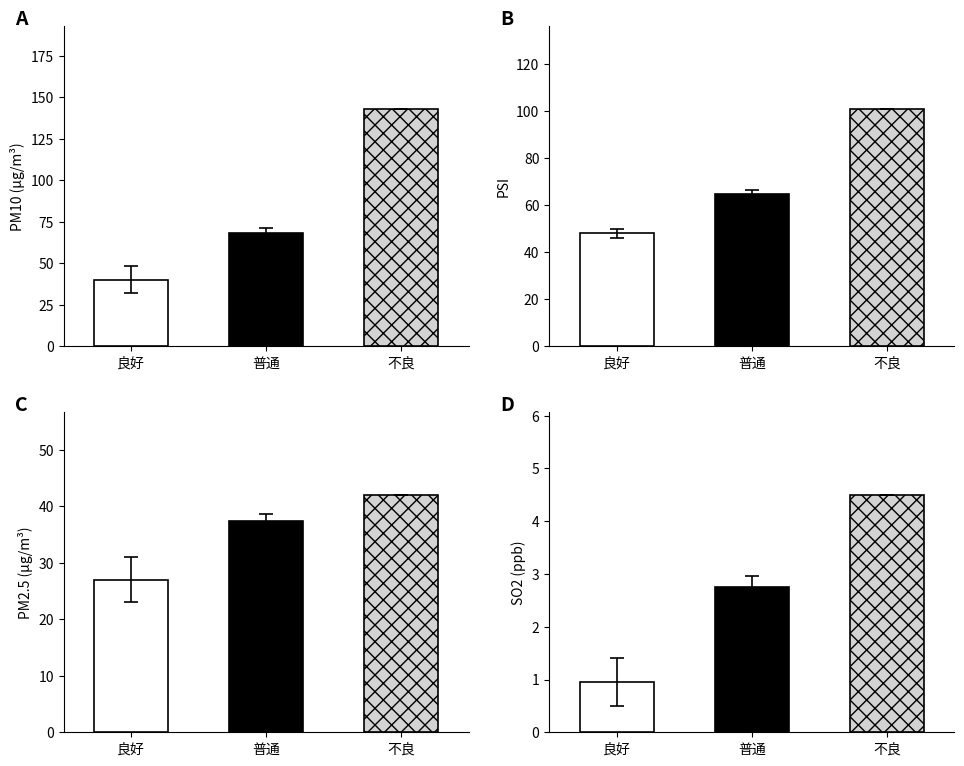

True or false: SO2 has a value of 4.5 at 不良.

True